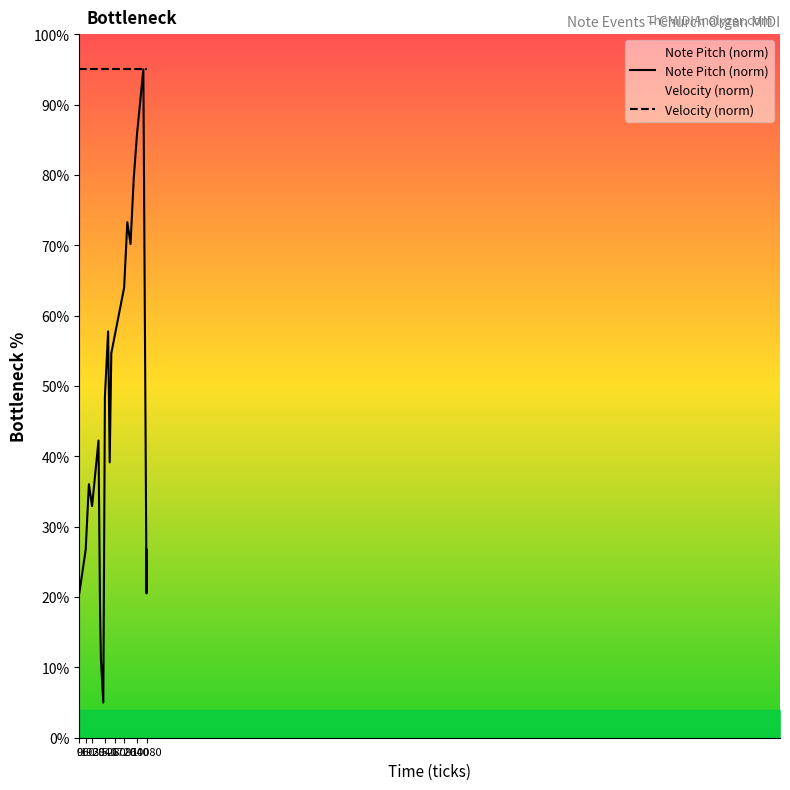

The value of Note Pitch (norm) at 8640 is 85.7. True or false?

True